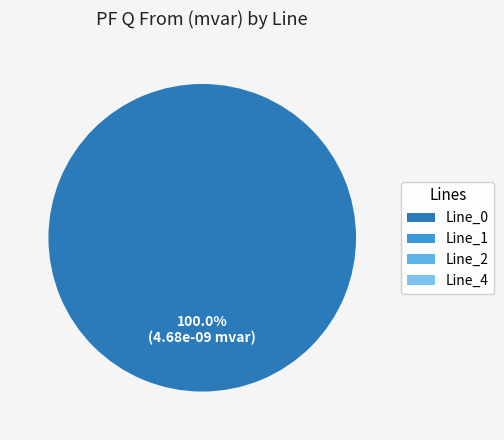

Rank the categories by value from lowest to highest.

Line_1, Line_2, Line_4, Line_0